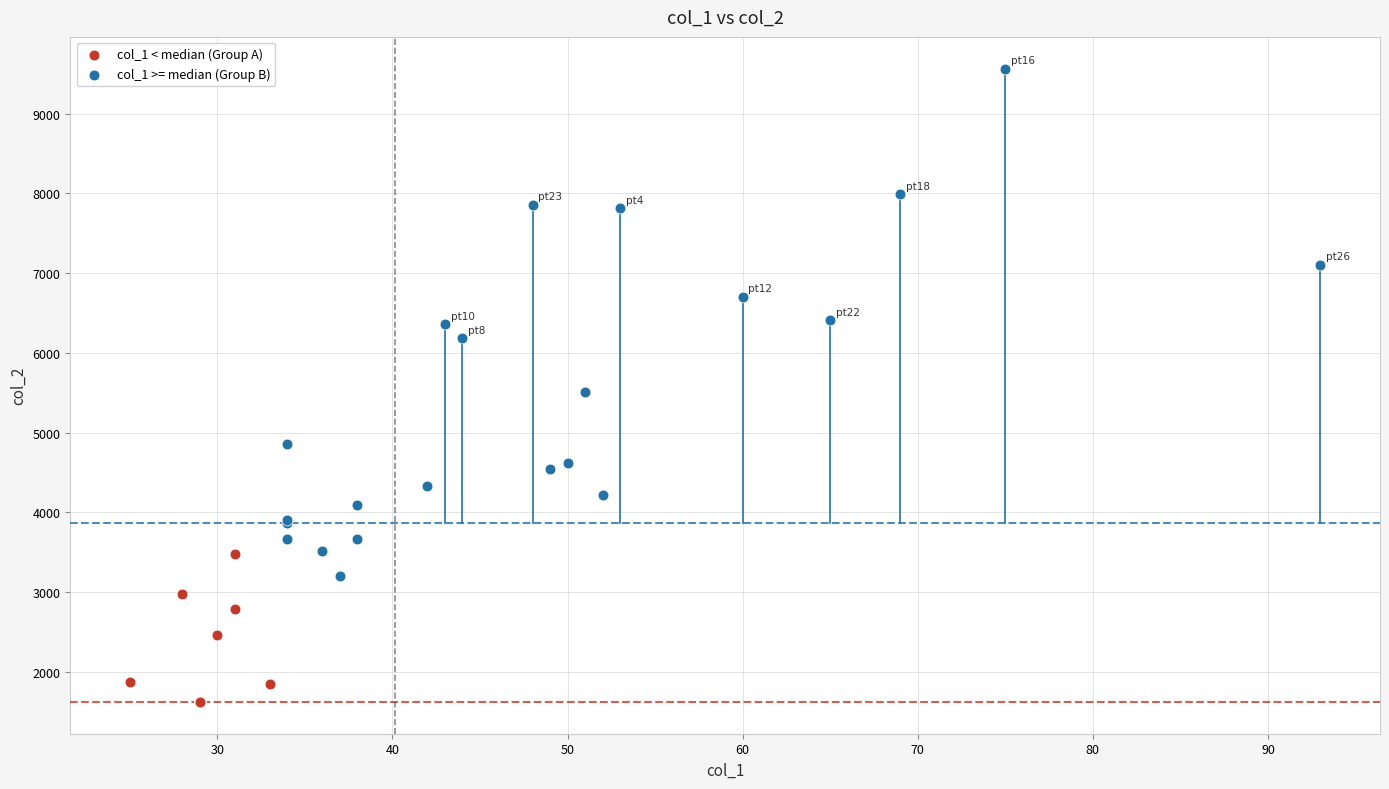

Which series contains the highest Y value?

col_1 >= median (Group B)